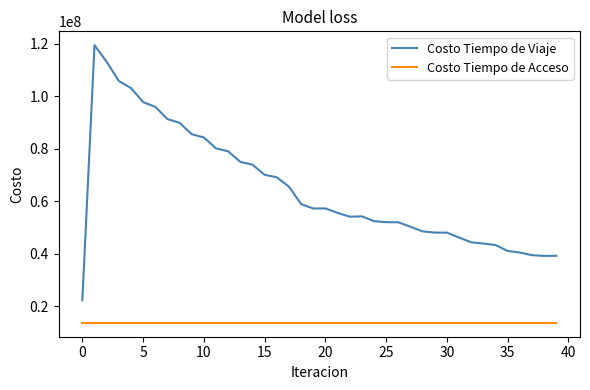

True or false: Costo Tiempo de Viaje and Costo Tiempo de Acceso intersect in this chart.

False